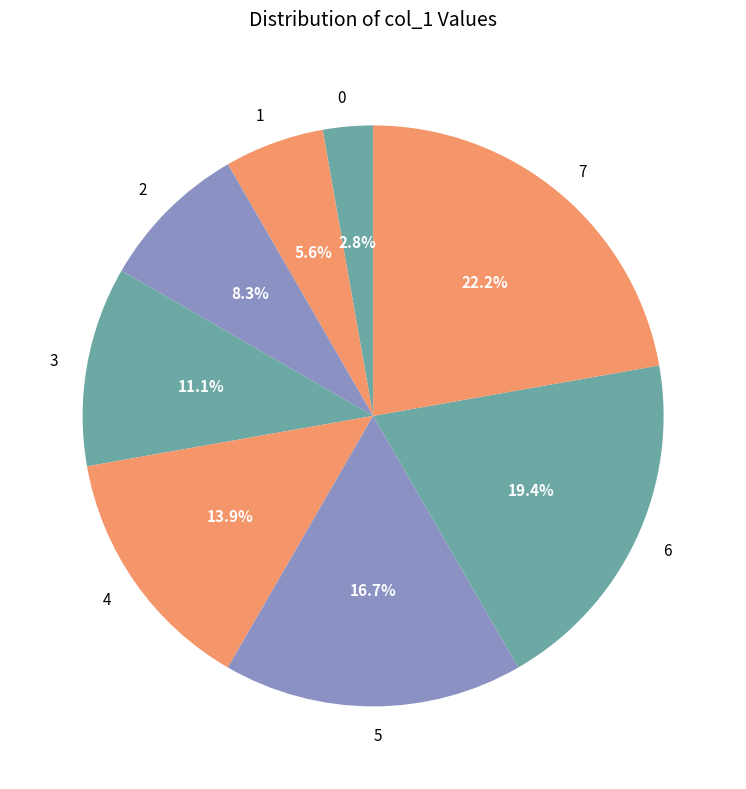

To the nearest percent, what is the average slice percentage?

12%